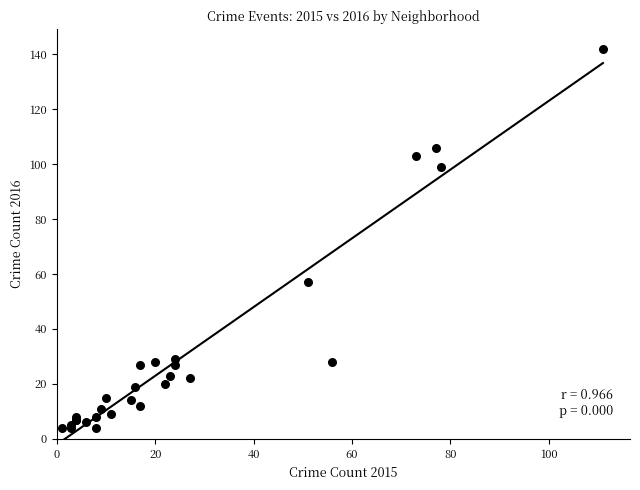

What Y value in the scatter plot is closest to 73?

57